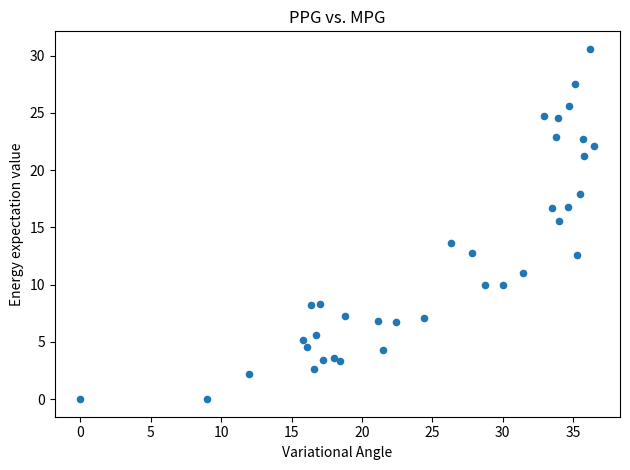

What Y value in the scatter plot is closest to 15?

15.6